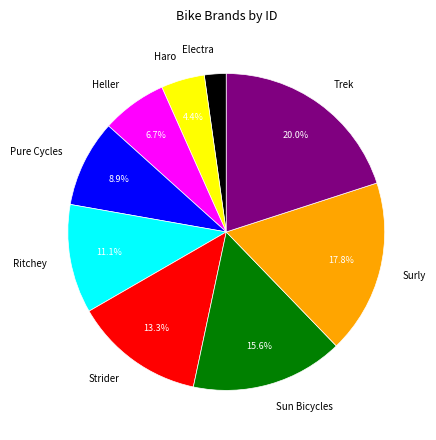

Rank the categories by value from lowest to highest.

Electra, Haro, Heller, Pure Cycles, Ritchey, Strider, Sun Bicycles, Surly, Trek